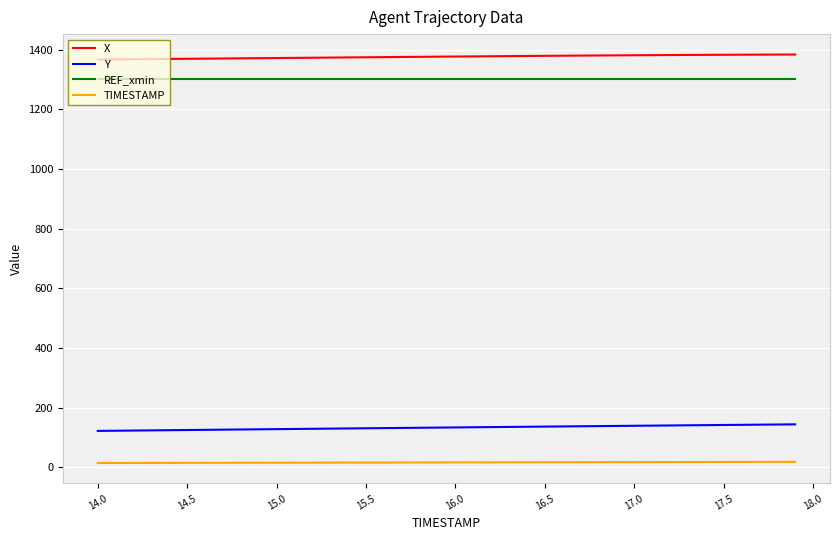

True or false: X and TIMESTAMP cross at least once.

False